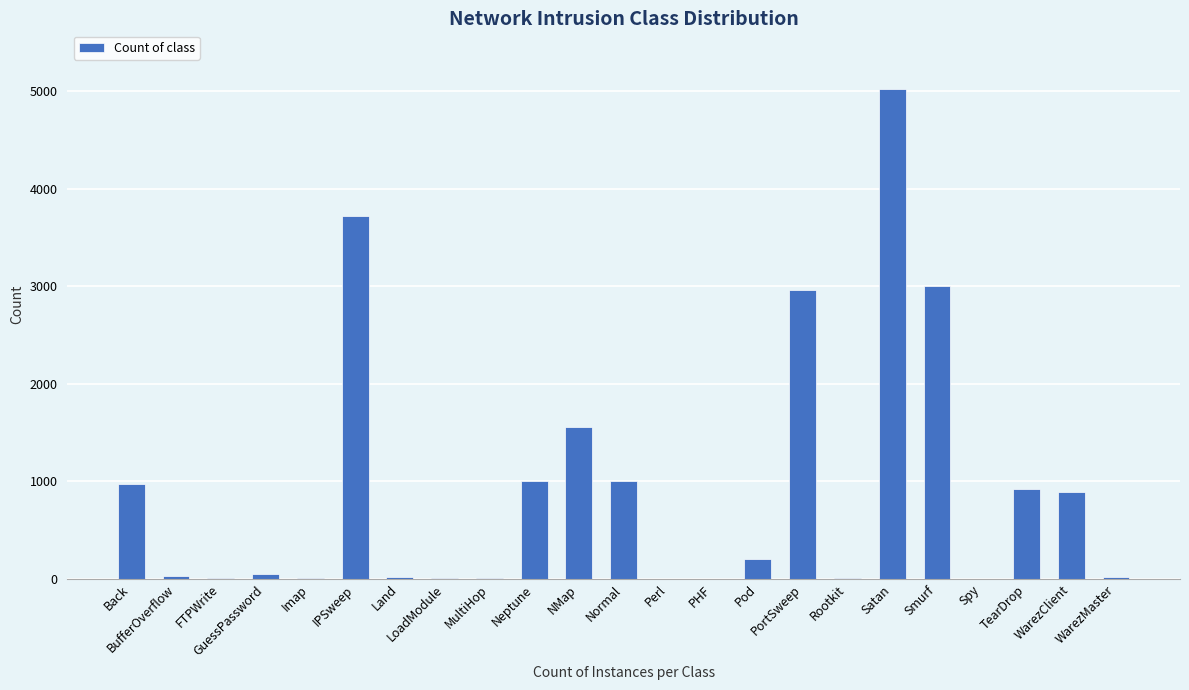

What is the average value?

932